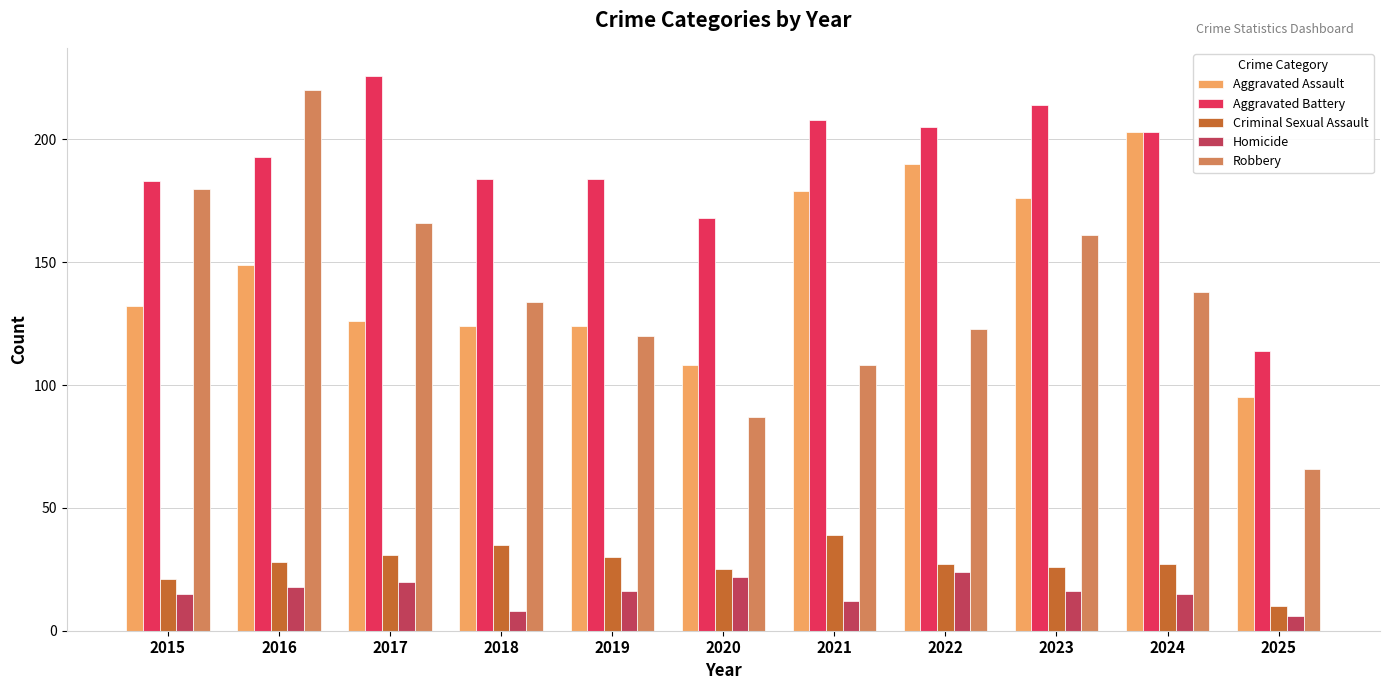

What value does the Aggravated Battery series have at 2023?

214